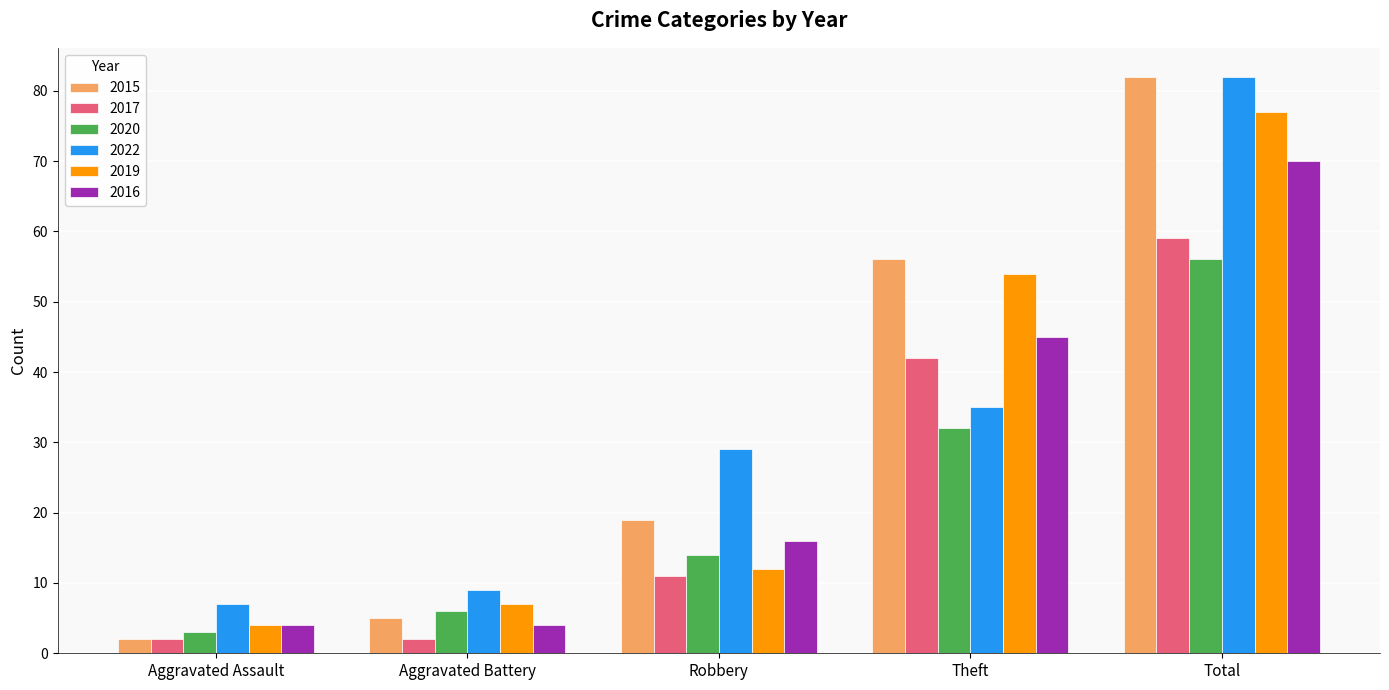

What is the spread (max minus min) of values at Aggravated Battery?

7